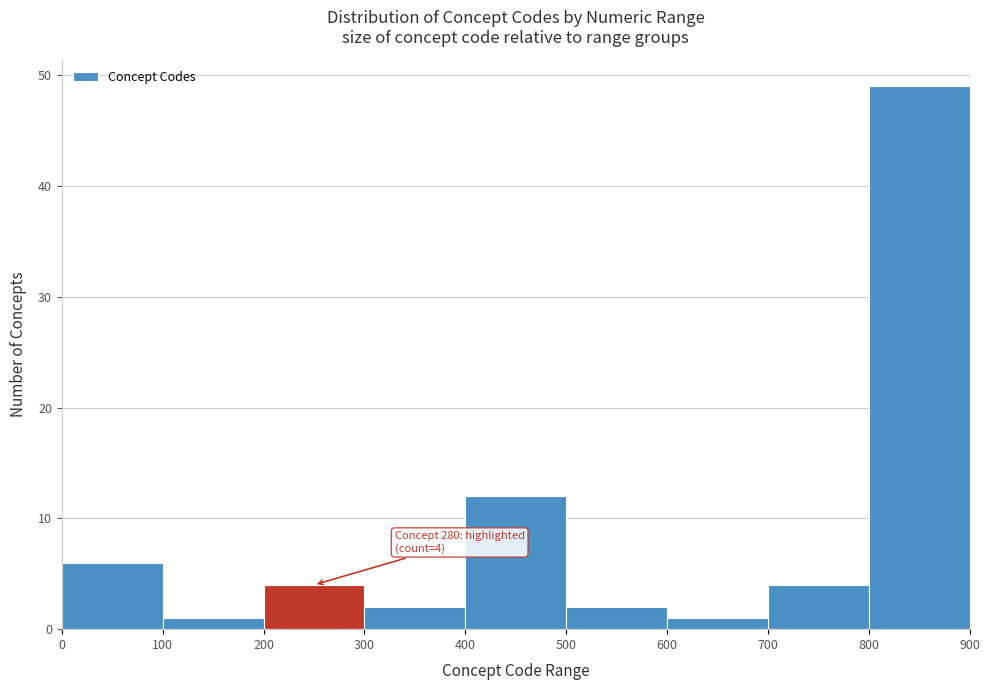

Over which range of the x-axis is the bar tallest?

800 to 900